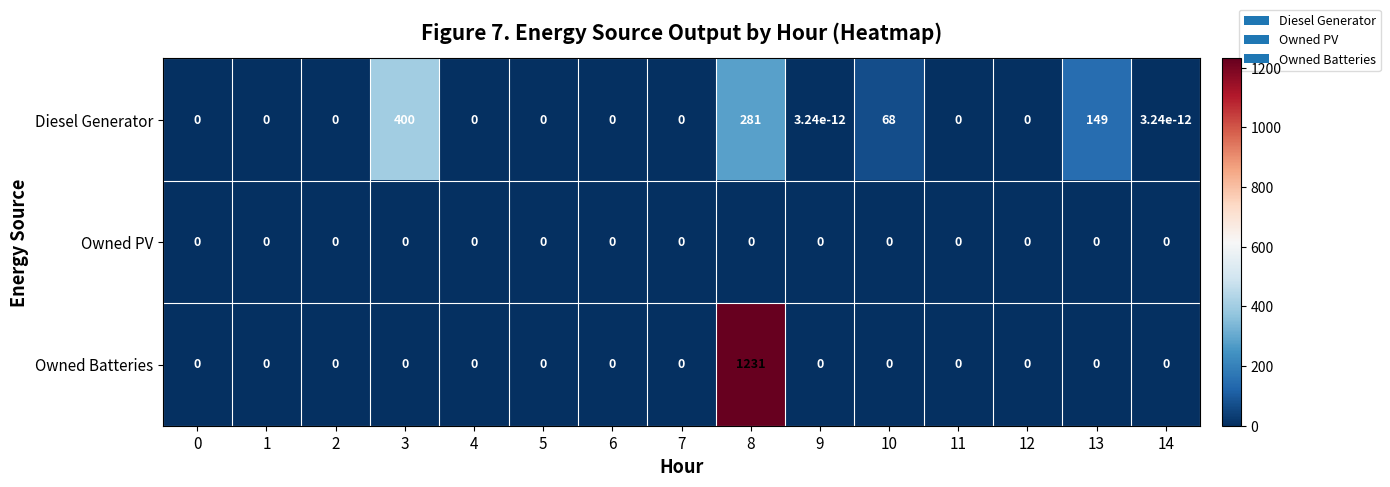

True or false: Owned PV has a value of 0.0 at 4.

True